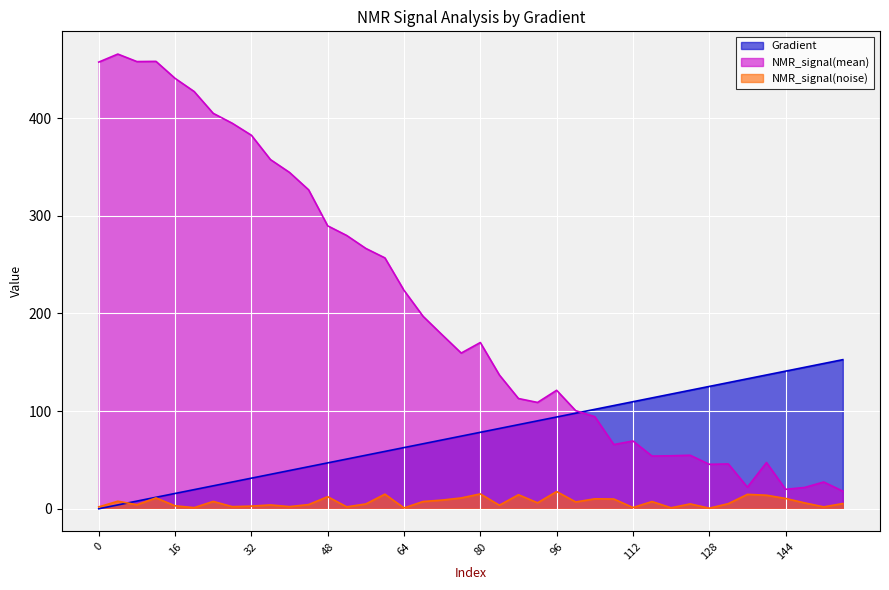

Which category has the highest value in the NMR_signal(mean) series?

4